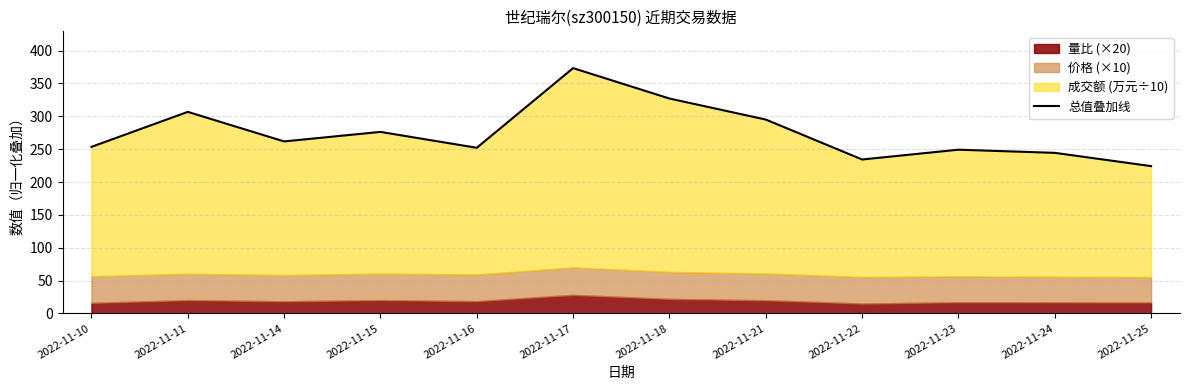

Reading left to right, extract all data points from this chart.

2022-11-10=253.5	2022-11-11=306.8	2022-11-14=261.8	2022-11-15=276.3	2022-11-16=252.1	2022-11-17=373.4	2022-11-18=327.1	2022-11-21=295.1	2022-11-22=234.3	2022-11-23=249.2	2022-11-24=244.4	2022-11-25=224.2